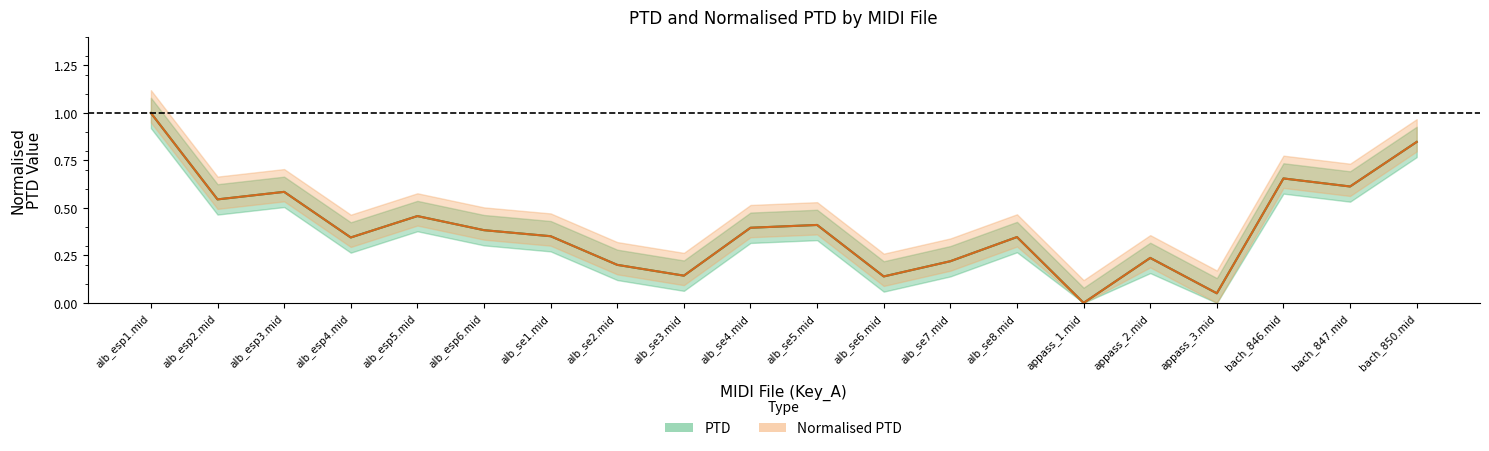

How many lines are shown in the chart?

2